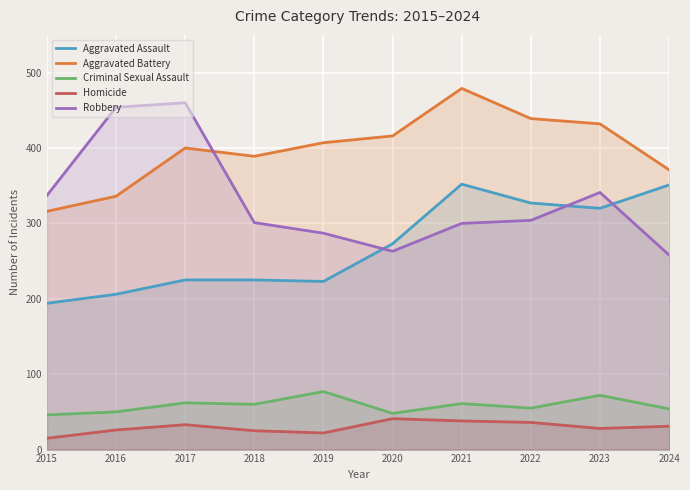

Is it true that Aggravated Assault equals 142 at 2020?

False